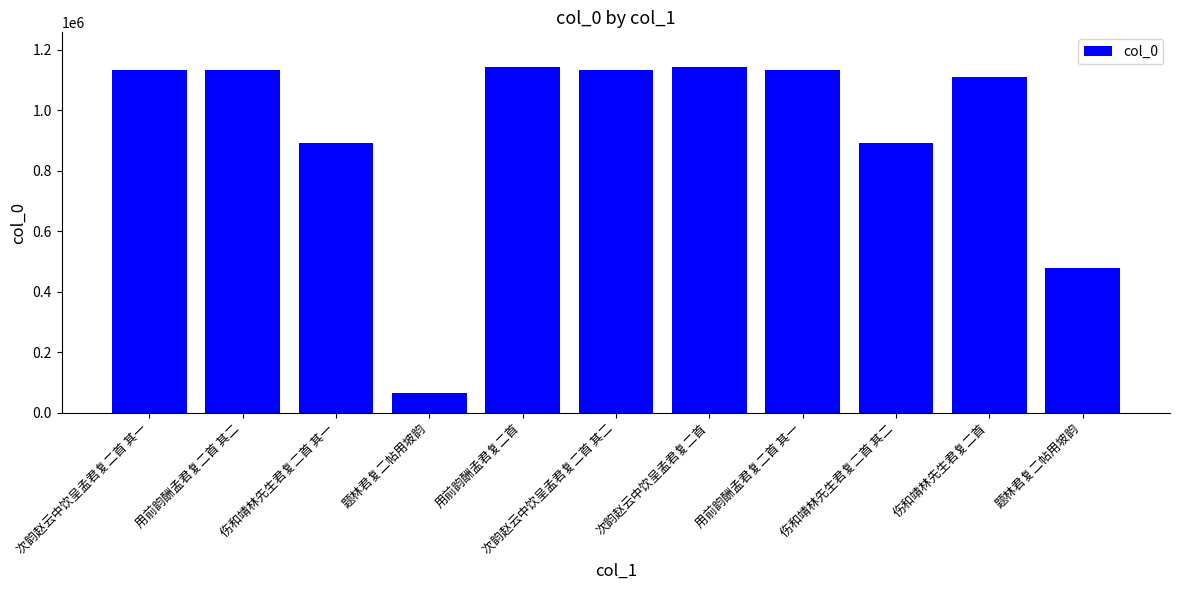

Reading left to right, extract all data points from this chart.

次韵赵云中饮呈孟君复二首 其一=1134873	用前韵酬孟君复二首 其二=1134643	伤和靖林先生君复二首 其一=892254	题林君复二帖用坡韵=66950	用前韵酬孟君复二首=1143919	次韵赵云中饮呈孟君复二首 其二=1134872	次韵赵云中饮呈孟君复二首=1143920	用前韵酬孟君复二首 其一=1134644	伤和靖林先生君复二首 其二=892253	伤和靖林先生君复二首=1112141	题林君复二帖用坡韵=478802